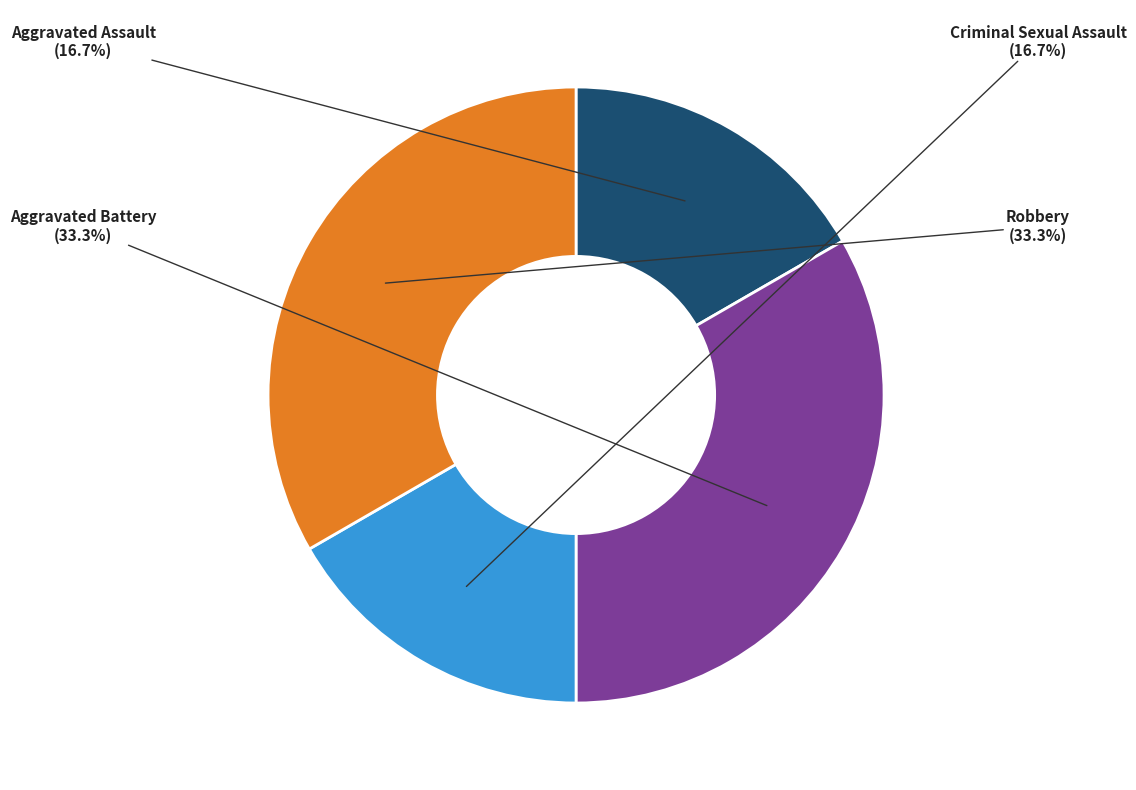

Does any single category account for the majority?

No